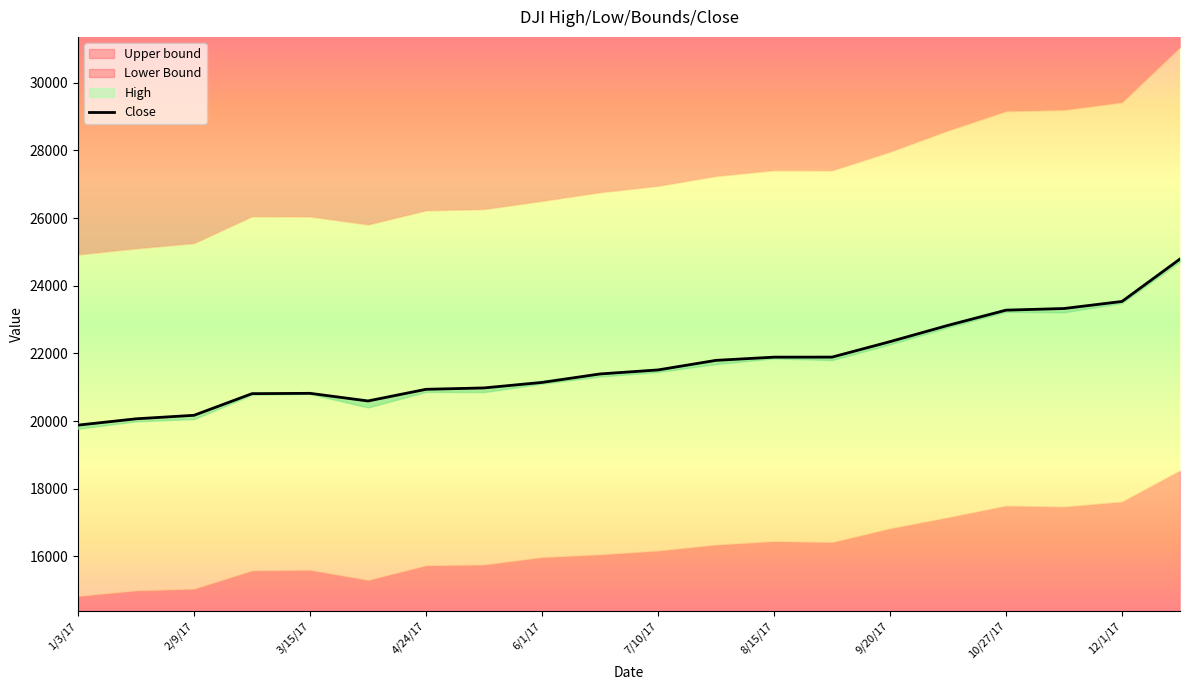

At which label does the data first exceed 21513?

7/10/17